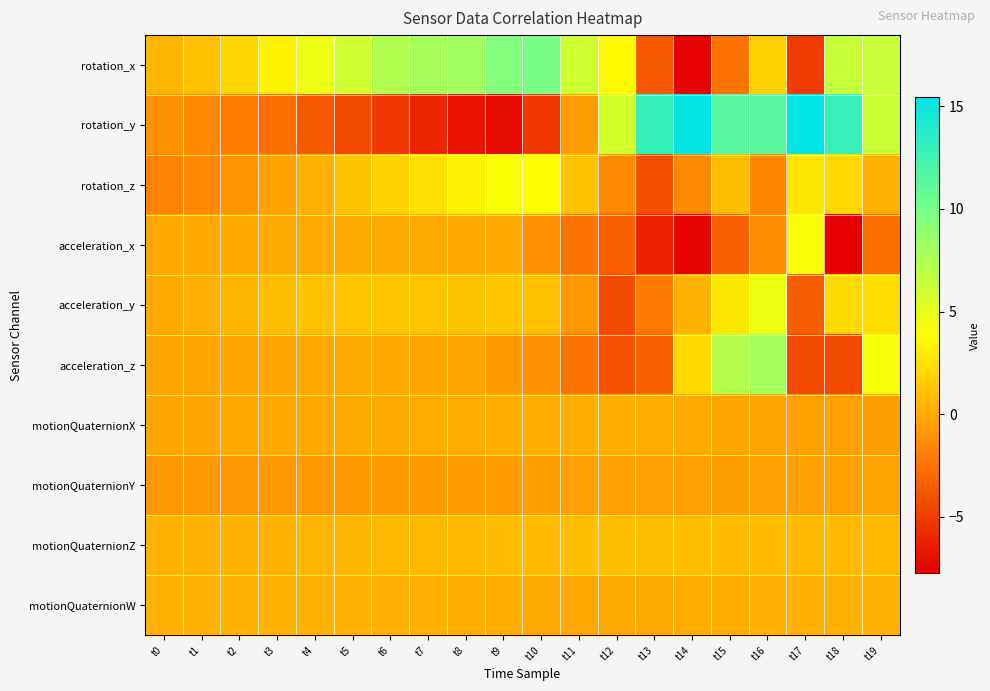

Reading left to right, transcribe all the data shown in this chart.

rotation_x: t0=0.5	t1=1.0	t2=2.0	t3=3.3	t4=4.6	t5=6.0	t6=7.4	t7=7.9	t8=8.2	t9=9.5	t10=10.0	t11=6.1	t12=3.6	t13=-3.7	t14=-7.6	t15=-2.4	t16=1.7	t17=-5.0	t18=6.4	t19=6.4
rotation_y: t0=-1.1	t1=-1.5	t2=-2.1	t3=-2.8	t4=-3.6	t5=-4.4	t6=-5.2	t7=-6.1	t8=-6.9	t9=-7.2	t10=-5.2	t11=-0.6	t12=5.8	t13=13.0	t14=15.3	t15=11.3	t16=11.3	t17=15.5	t18=12.8	t19=6.2
rotation_z: t0=-1.8	t1=-1.5	t2=-1.0	t3=-0.4	t4=0.3	t5=1.1	t6=1.8	t7=2.4	t8=3.2	t9=4.1	t10=3.9	t11=1.1	t12=-1.5	t13=-4.2	t14=-1.6	t15=0.9	t16=-1.6	t17=2.7	t18=2.1	t19=0.4
acceleration_x: t0=-0.1	t1=-0.1	t2=-0.1	t3=-0.0	t4=0.0	t5=0.0	t6=0.0	t7=-0.0	t8=-0.1	t9=-0.1	t10=-1.2	t11=-2.4	t12=-3.3	t13=-6.3	t14=-7.5	t15=-3.4	t16=-1.4	t17=4.2	t18=-7.8	t19=-2.7
acceleration_y: t0=0.0	t1=0.2	t2=0.5	t3=0.9	t4=1.1	t5=1.2	t6=1.3	t7=1.1	t8=1.1	t9=1.2	t10=1.0	t11=-0.8	t12=-4.3	t13=-2.2	t14=0.4	t15=2.8	t16=4.6	t17=-3.5	t18=2.2	t19=2.3
acceleration_z: t0=-0.2	t1=-0.2	t2=-0.2	t3=-0.1	t4=-0.1	t5=-0.0	t6=-0.1	t7=-0.2	t8=-0.3	t9=-0.7	t10=-1.3	t11=-2.5	t12=-4.0	t13=-3.2	t14=2.1	t15=7.3	t16=8.0	t17=-4.4	t18=-4.3	t19=4.2
motionQuaternionX: t0=-0.2	t1=-0.1	t2=-0.1	t3=-0.1	t4=-0.1	t5=-0.0	t6=0.0	t7=0.0	t8=0.1	t9=0.1	t10=0.2	t11=0.2	t12=0.1	t13=0.1	t14=-0.0	t15=-0.2	t16=-0.3	t17=-0.4	t18=-0.5	t19=-0.5
motionQuaternionY: t0=-0.8	t1=-0.8	t2=-0.8	t3=-0.8	t4=-0.8	t5=-0.8	t6=-0.7	t7=-0.7	t8=-0.7	t9=-0.6	t10=-0.5	t11=-0.5	t12=-0.4	t13=-0.4	t14=-0.5	t15=-0.5	t16=-0.5	t17=-0.5	t18=-0.4	t19=-0.3
motionQuaternionZ: t0=0.4	t1=0.4	t2=0.5	t3=0.5	t4=0.5	t5=0.6	t6=0.6	t7=0.7	t8=0.7	t9=0.8	t10=0.8	t11=0.9	t12=0.9	t13=0.9	t14=0.9	t15=0.8	t16=0.8	t17=0.7	t18=0.7	t19=0.7
motionQuaternionW: t0=0.4	t1=0.4	t2=0.4	t3=0.4	t4=0.4	t5=0.3	t6=0.3	t7=0.2	t8=0.2	t9=0.1	t10=-0.0	t11=-0.1	t12=-0.1	t13=0.0	t14=0.1	t15=0.2	t16=0.2	t17=0.3	t18=0.3	t19=0.4